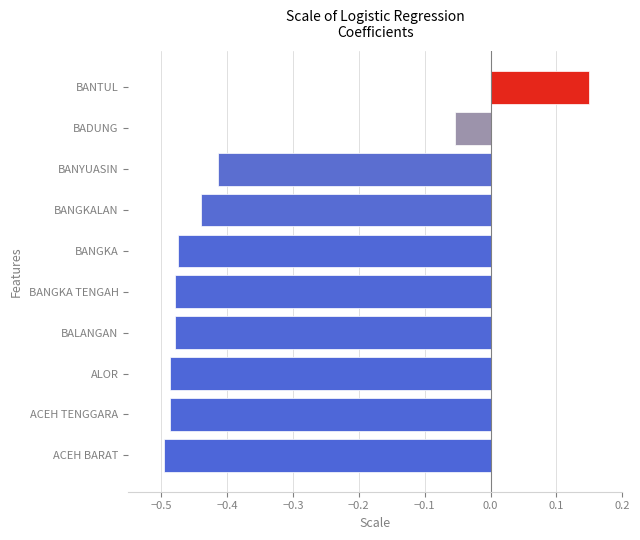

Which category has the highest value across all series?

BANTUL